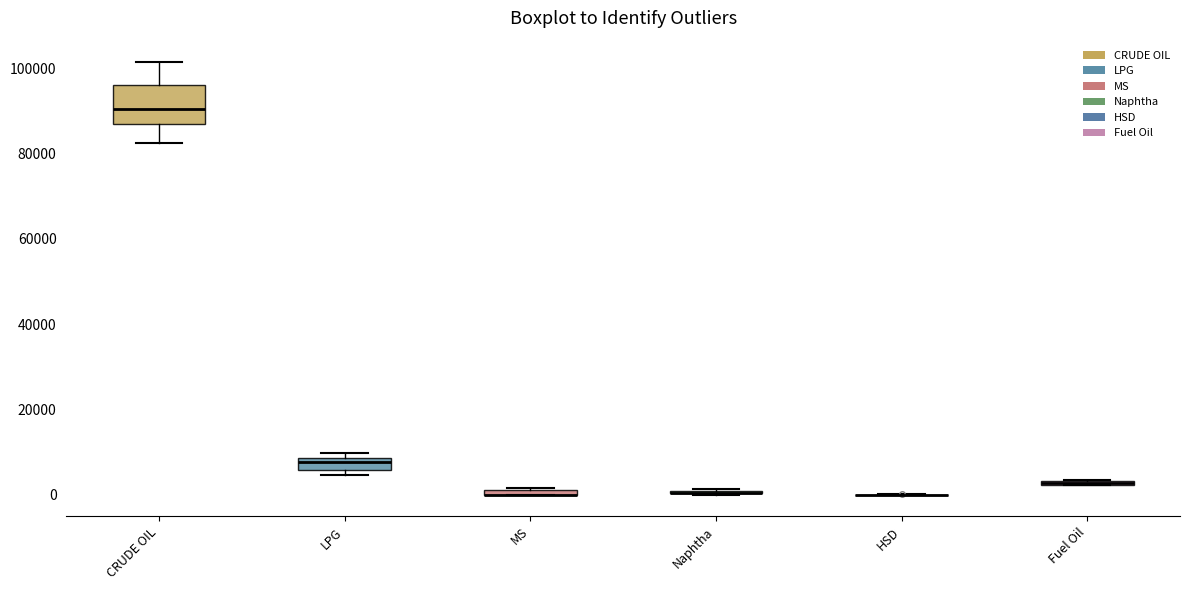

Comparing the boxes themselves (not the whiskers), which one is the tallest?

CRUDE OIL